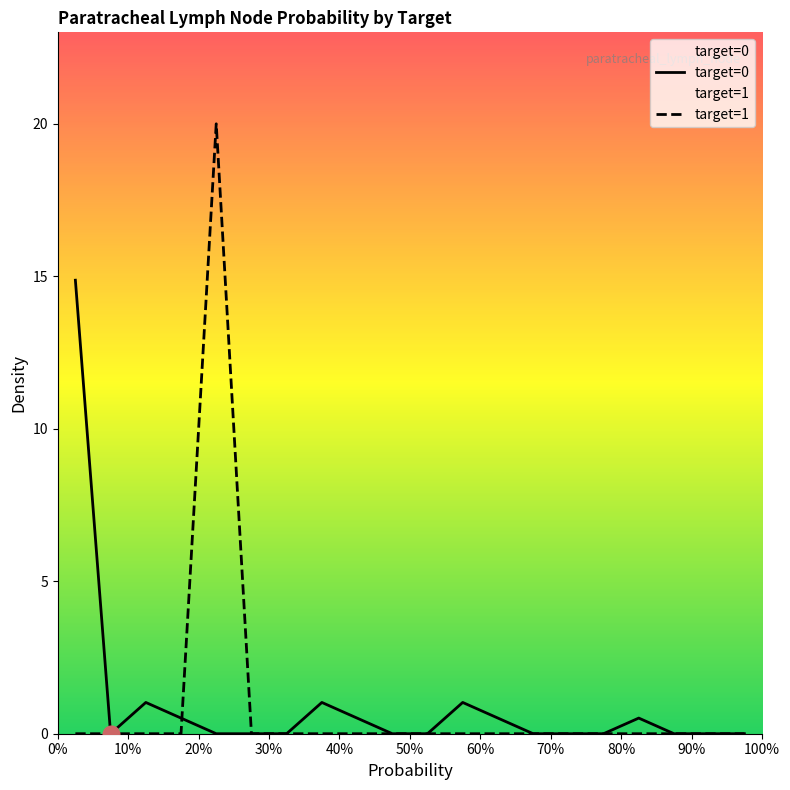

Rank the series by their maximum value, from highest to lowest.

target=1, target=0